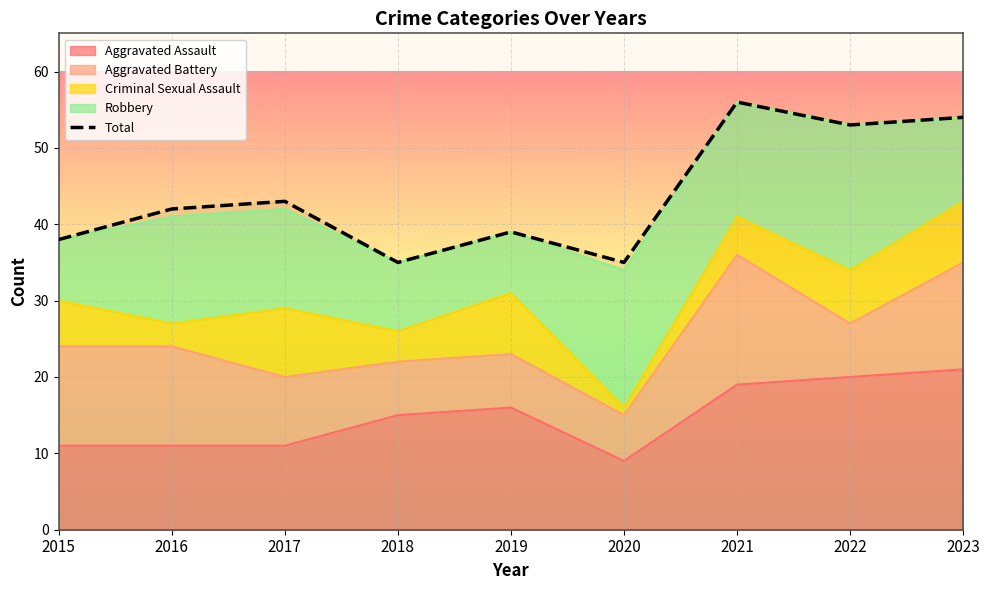

What is the value of the 3rd point from the left?

43